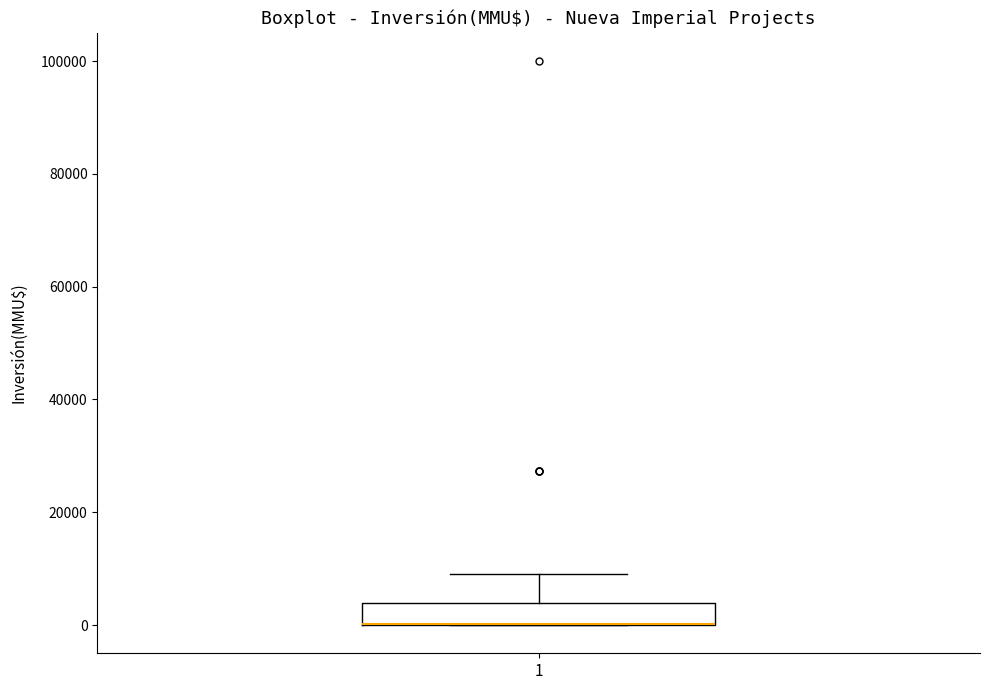

Transcribe this box plot: give where the median line is, the range the box spans, and where the two whiskers end, as read against the y-axis. The values are not printed on the chart, so give them approximately, as read against the axis.

median 0 (drawn on the box's lower edge), box 0 to 4000, whiskers 0 to 10000